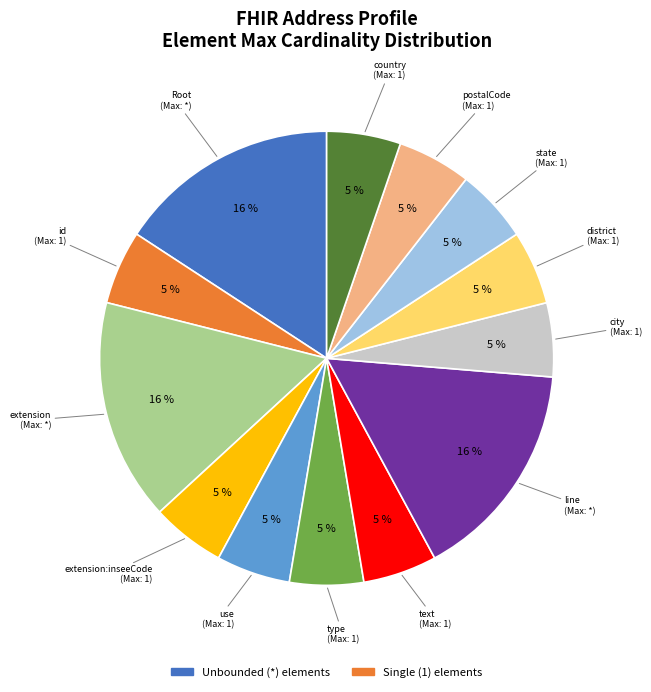

Is there any slice that represents more than half of the pie?

No